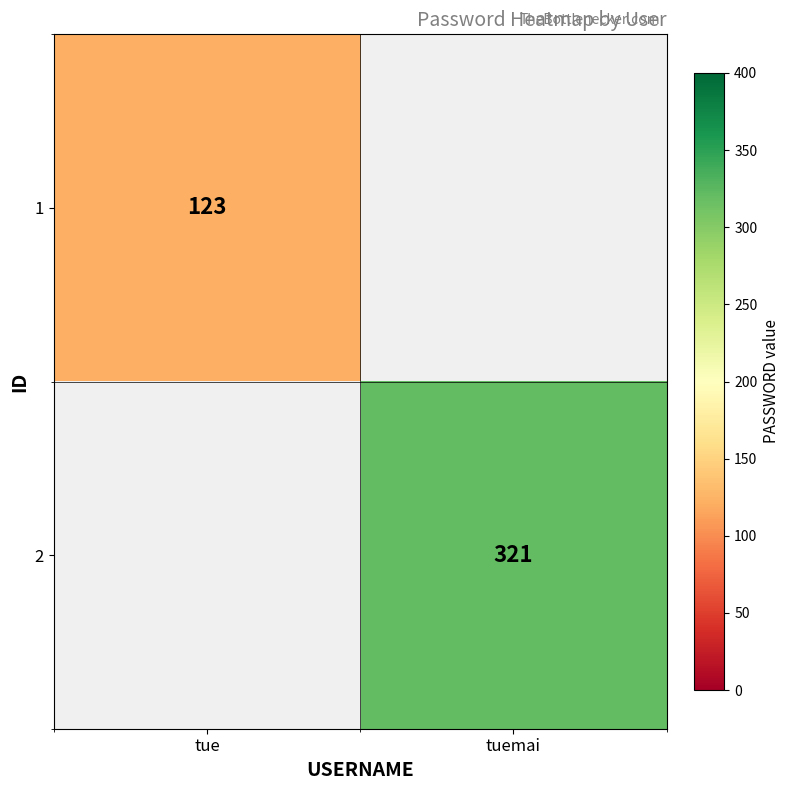

Is it true that 2 equals 487 at tuemai?

False